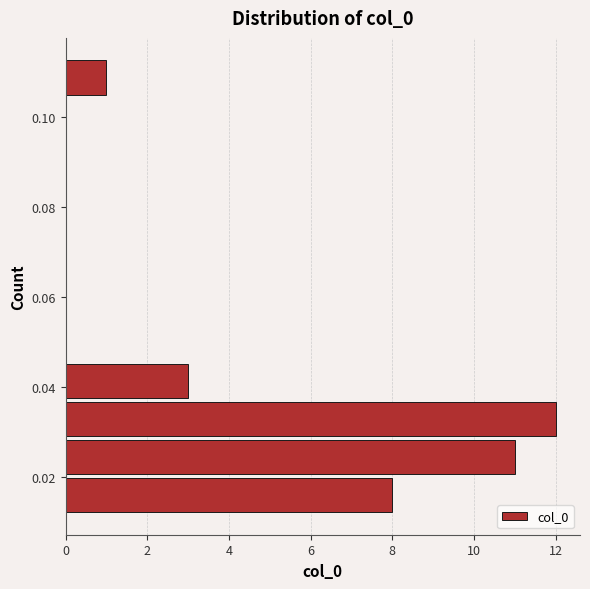

Reading bottom to top, transcribe this chart: for each bar, give the range it covers on the y-axis and its length. Neither the bar edges nor the lengths are printed on the chart, so give them approximately, as read against the axes.

0.012 to 0.020: 8
0.020 to 0.028: 11
0.028 to 0.036: 12
0.036 to 0.046: 3
0.046 to 0.054: 0
0.054 to 0.062: 0
0.062 to 0.070: 0
0.070 to 0.080: 0
0.080 to 0.088: 0
0.088 to 0.096: 0
0.096 to 0.104: 0
0.104 to 0.112: 1